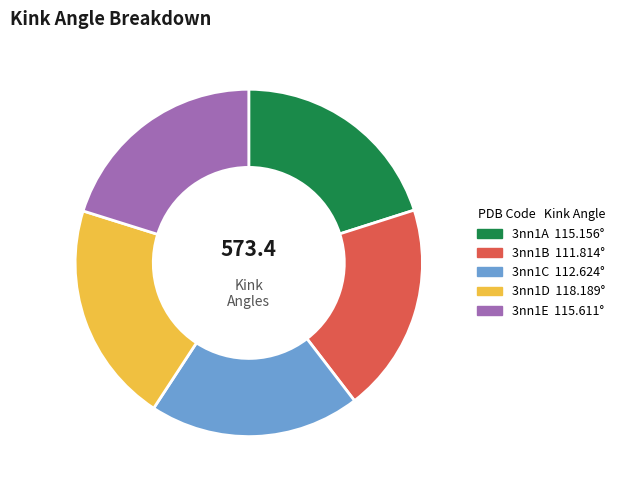

Is it true that 3nn1D is 34% of the pie?

False